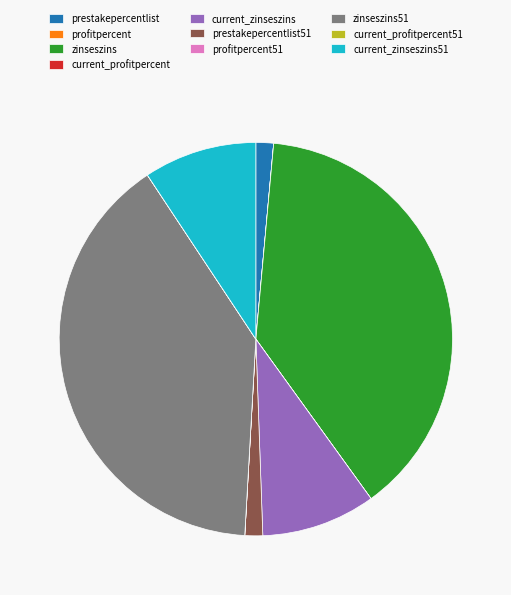

Does any single category account for the majority?

No